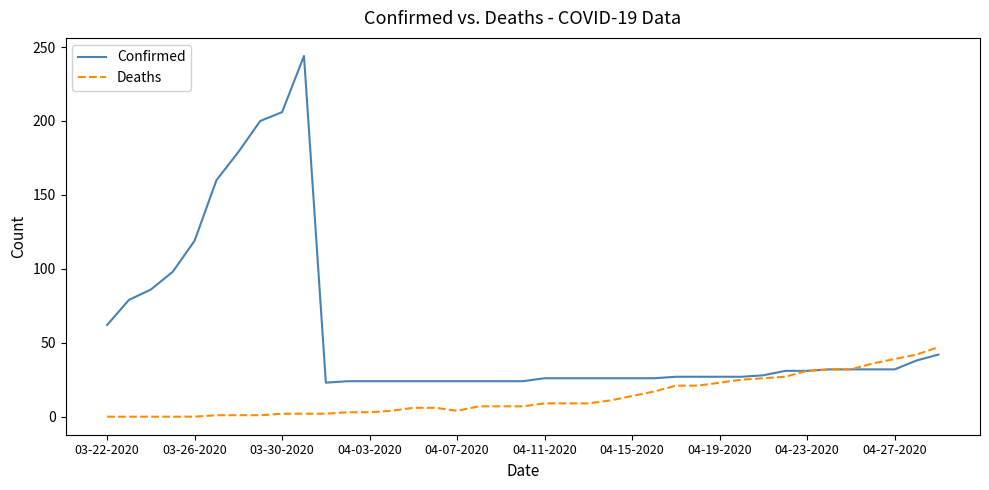

What are all the series names shown in the legend?

Confirmed, Deaths